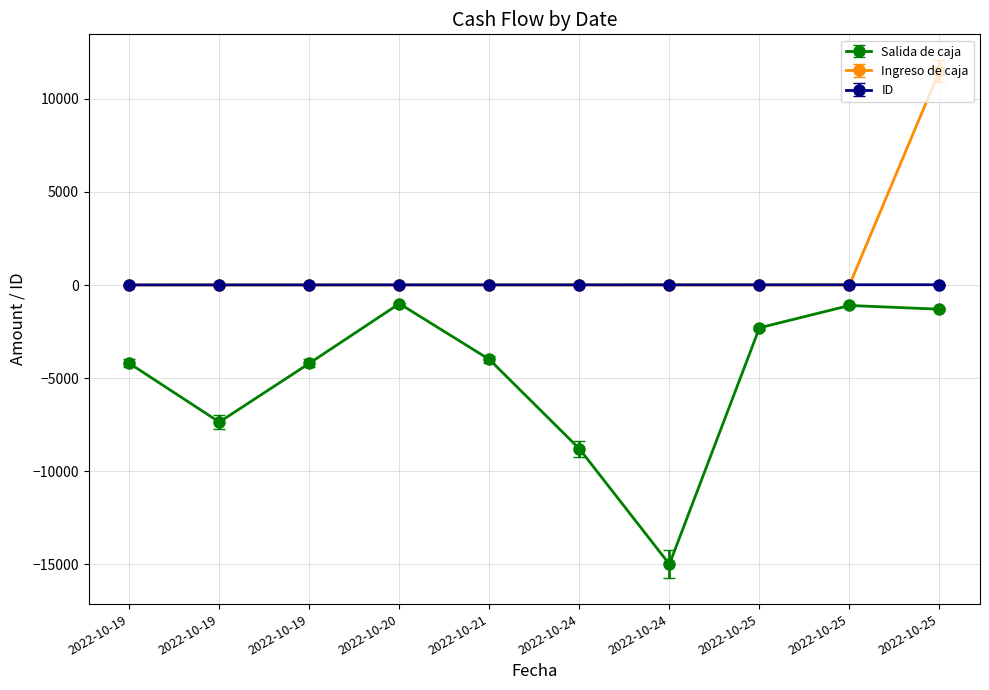

The Salida de caja series shows -4207 at 2022-10-19. True or false?

True